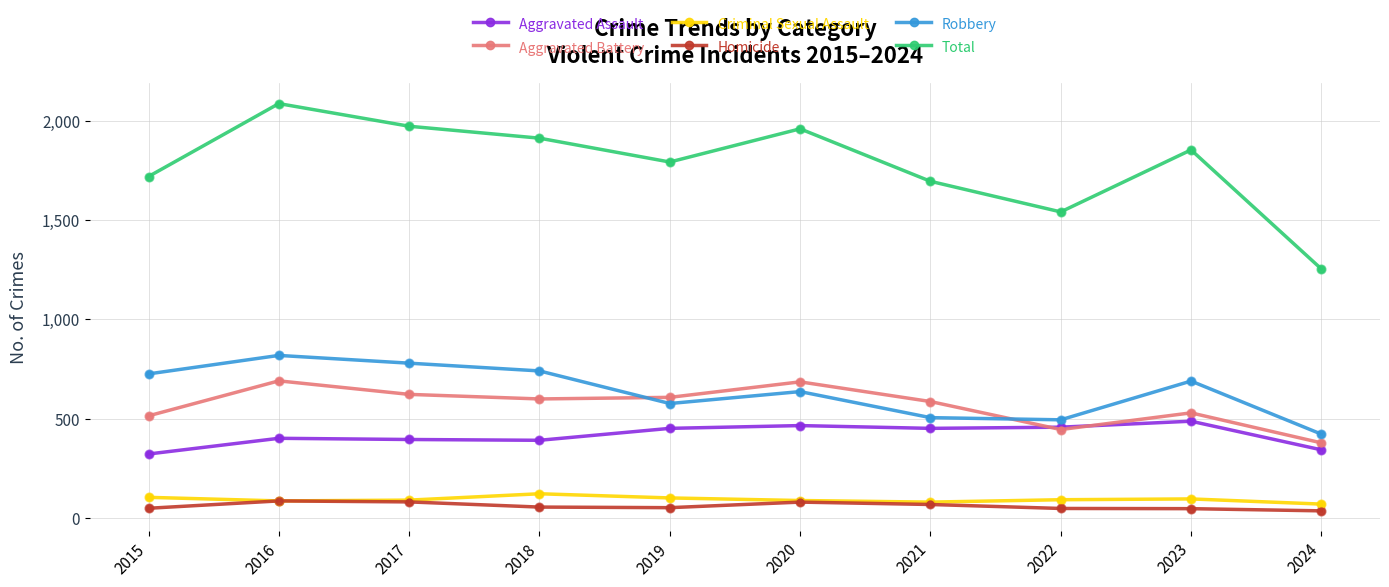

Which series has the largest total across all categories?

Total